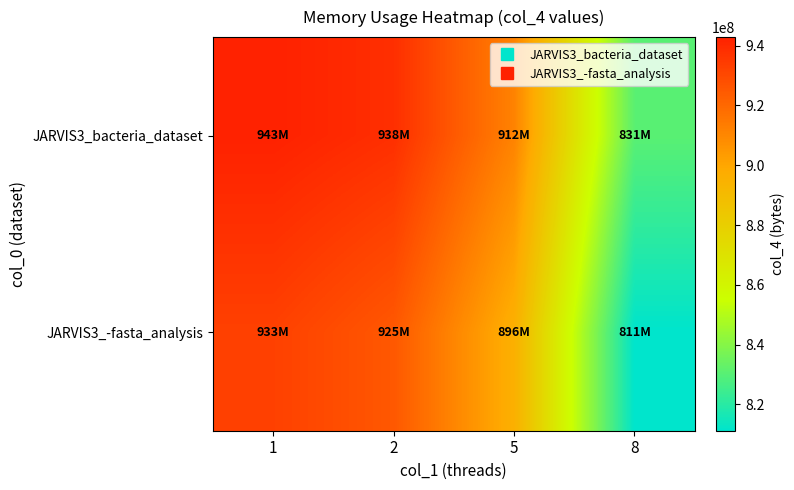

What is the difference between the highest and lowest values at 1?

10158080